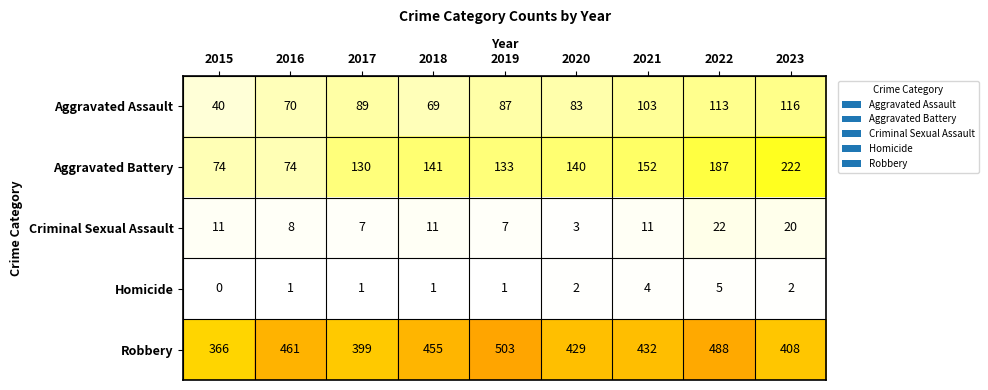

How many categories are shown in the chart?

9